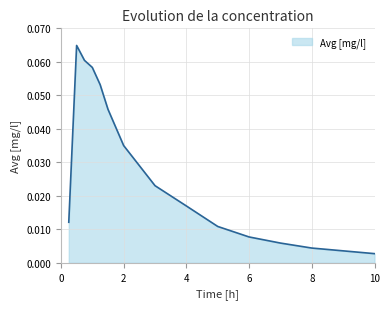

Is this an area chart (filled region under the line)?

Yes